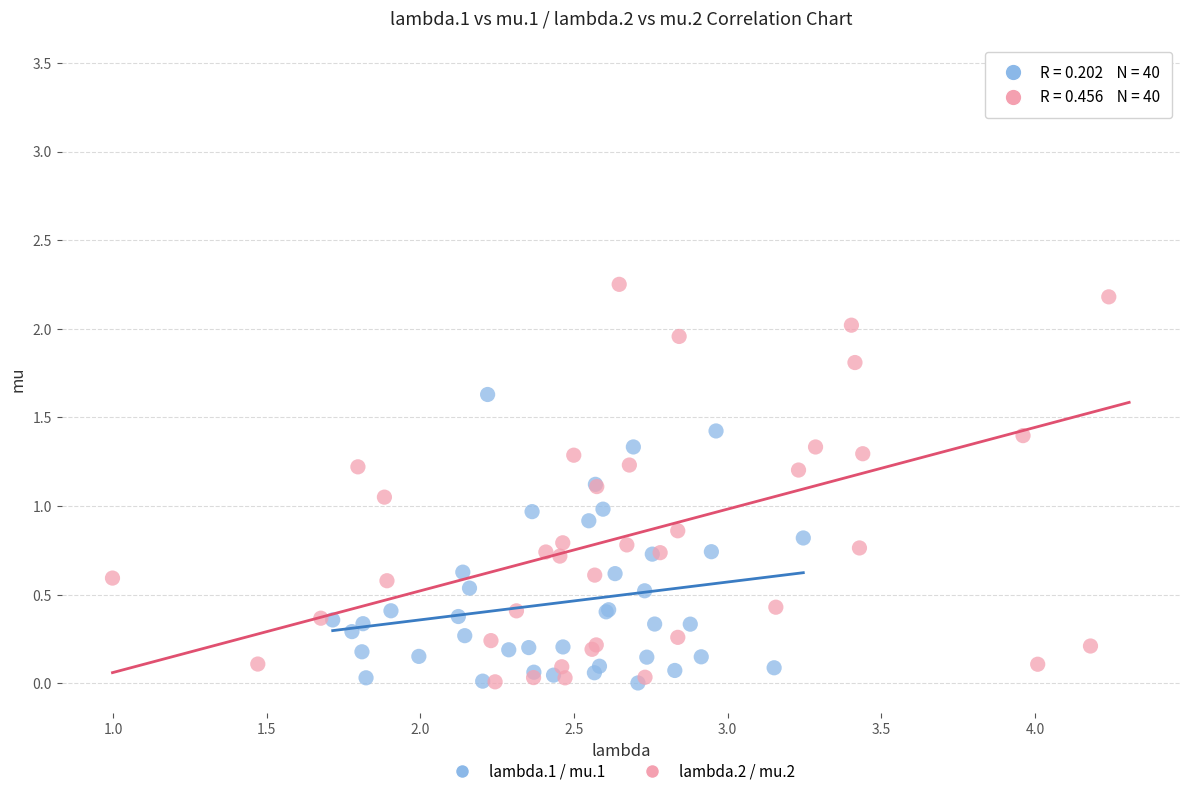

Which series has the widest spread of Y values?

lambda.2 / mu.2